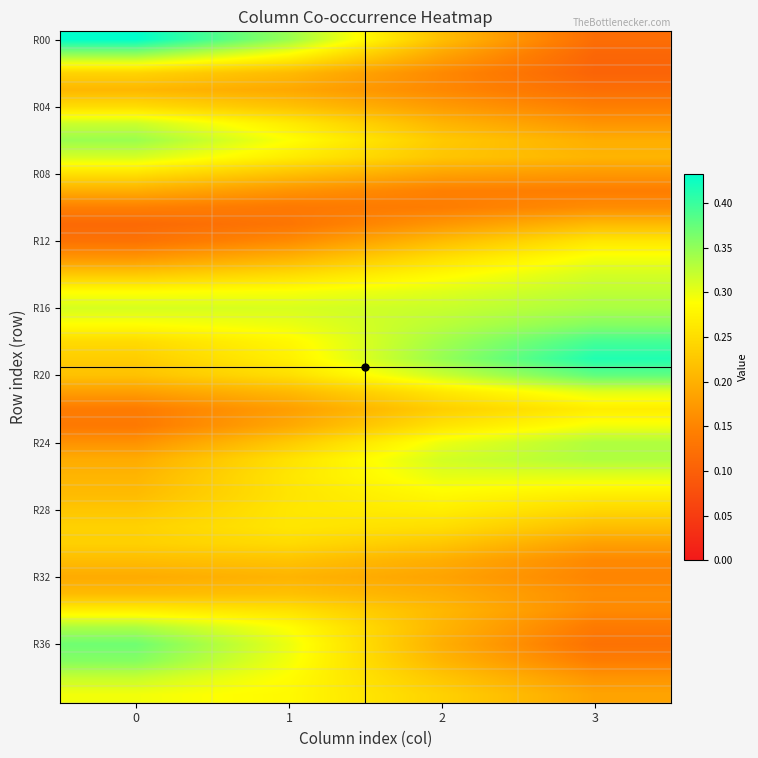

Which series changed the most between 2 and 3?

R00